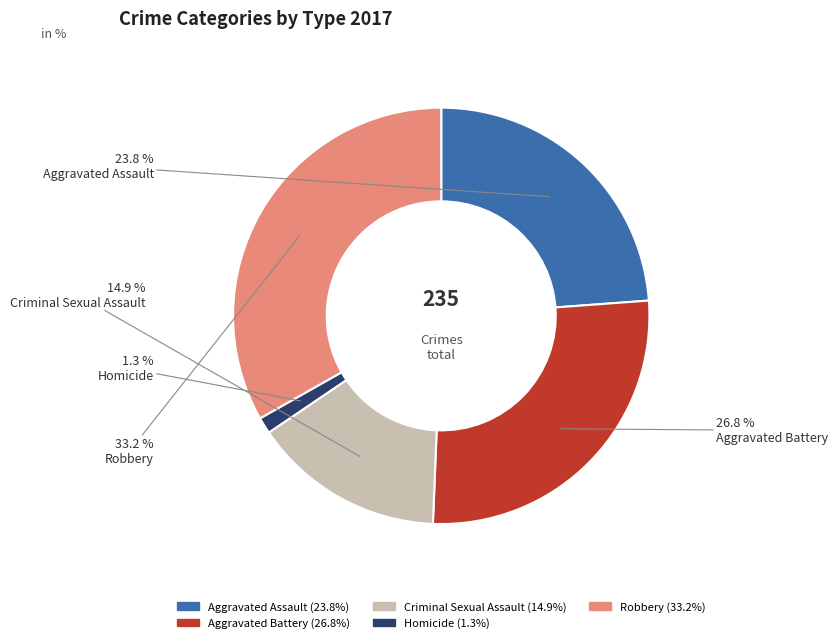

Which category has the smallest portion of the pie?

Homicide